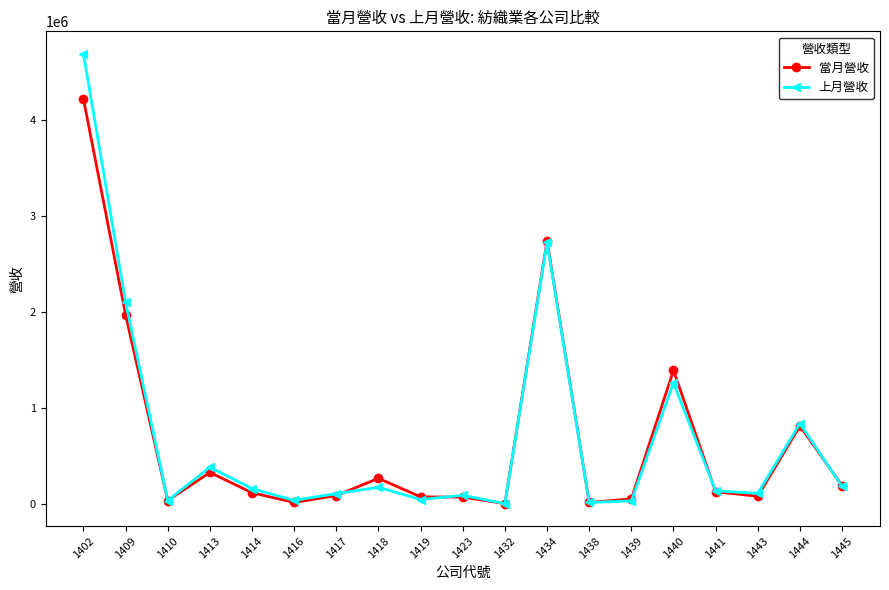

How many lines are shown in the chart?

2